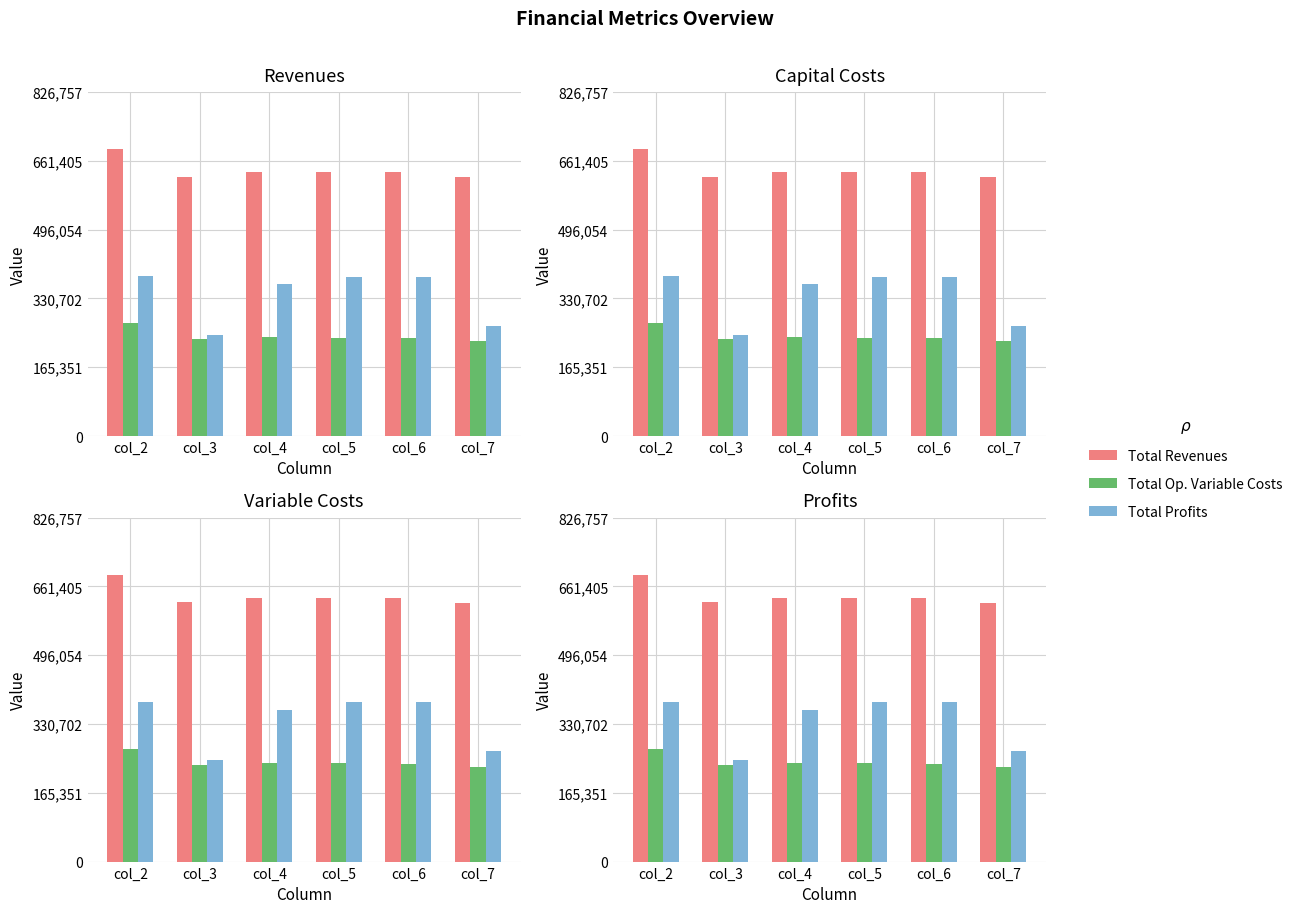

Reading left to right, extract all data points from this chart.

Total Revenues: col_2=688964.2	col_3=622871.1	col_4=634408.4	col_5=634408.4	col_6=634408.4	col_7=622321.2
Total Op. Variable Costs: col_2=271625.6	col_3=232205.4	col_4=237056.5	col_5=236131.3	col_6=235204.7	col_7=227403.1
Total Profits: col_2=383711.0	col_3=243026.2	col_4=364746.9	col_5=382472.2	col_6=383398.7	col_7=264962.6